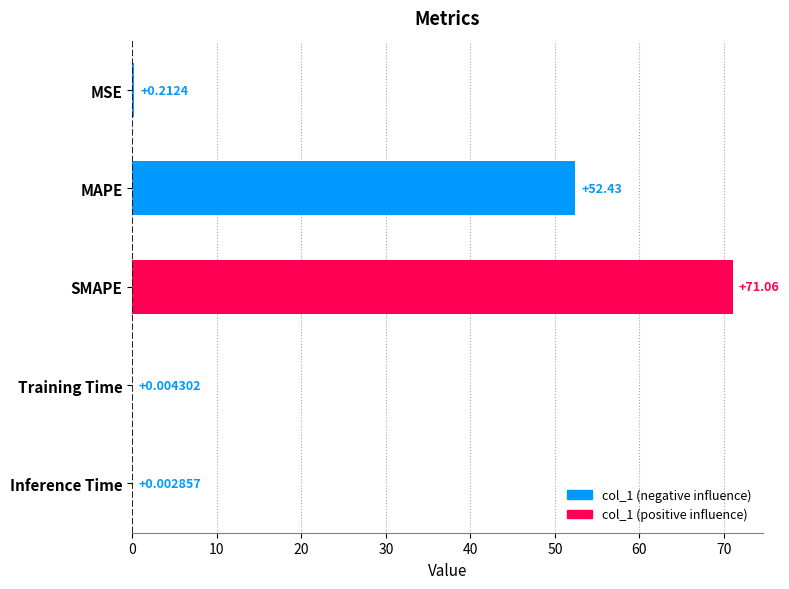

What is the sum of all values?

123.7